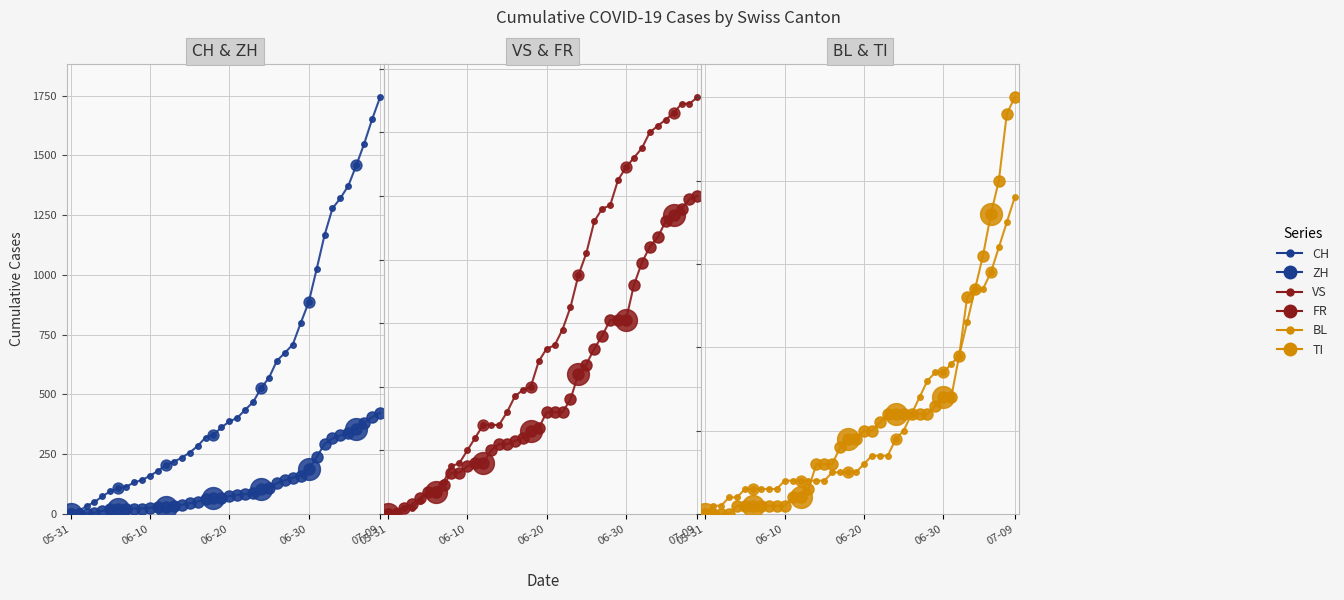

Which series has the widest spread of Y values?

CH